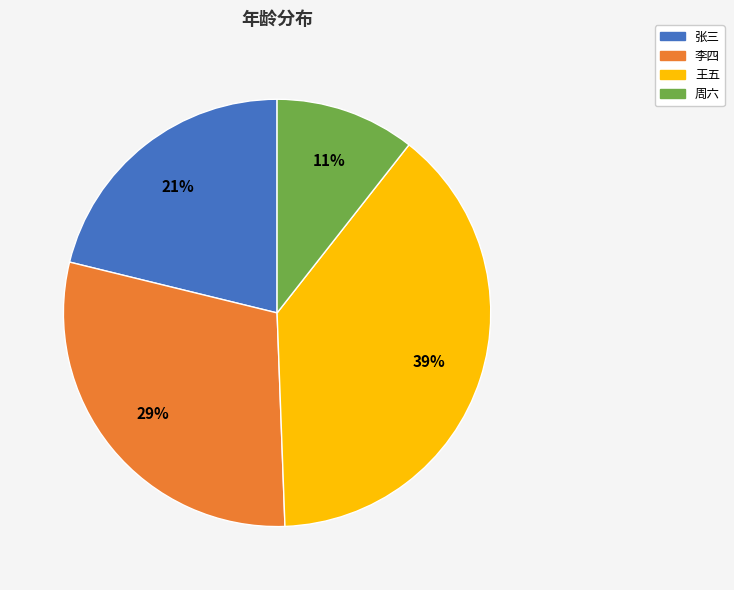

How many slices are in this pie chart?

4